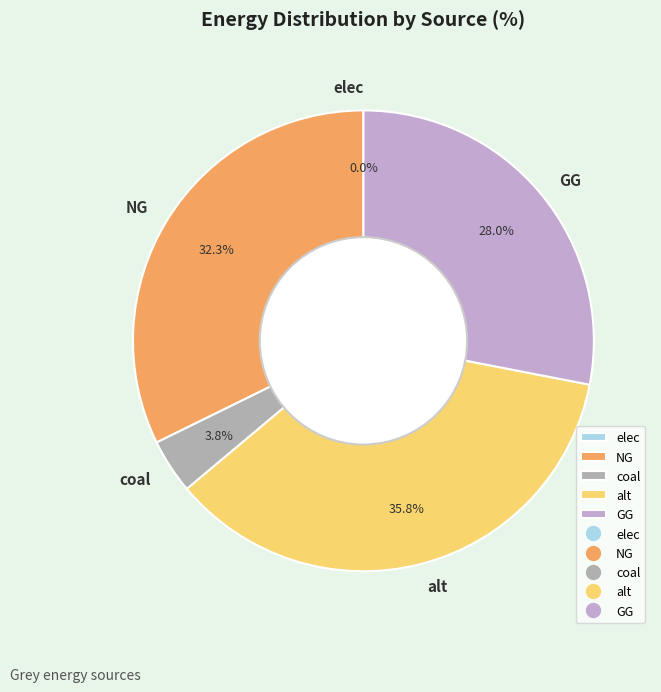

How much of the chart is everything except elec?

100.0%